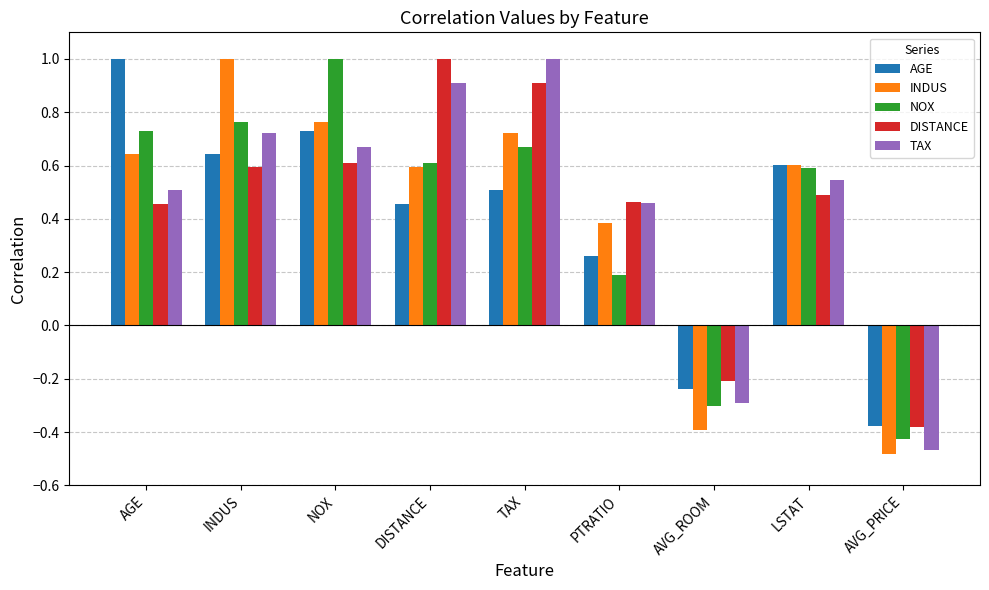

How many groups of bars are there?

9